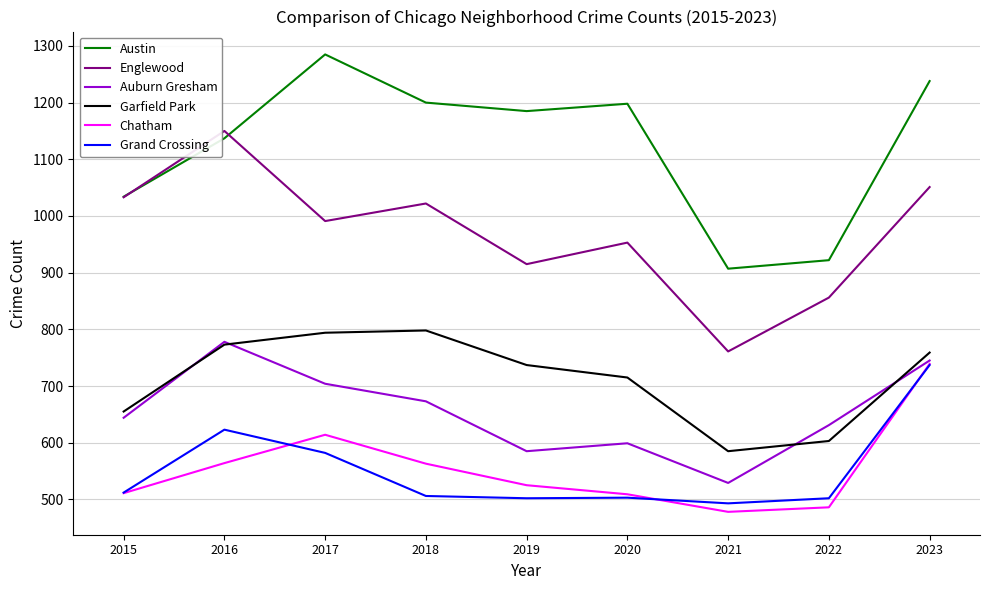

What are all the series names shown in the legend?

Austin, Englewood, Auburn Gresham, Garfield Park, Chatham, Grand Crossing